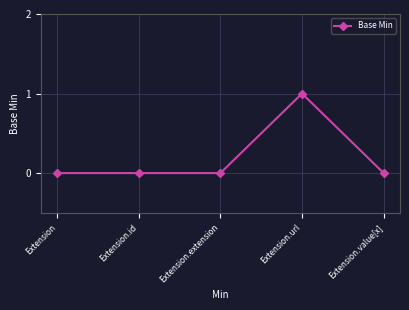

Which label corresponds to the largest value in the chart?

Extension.url